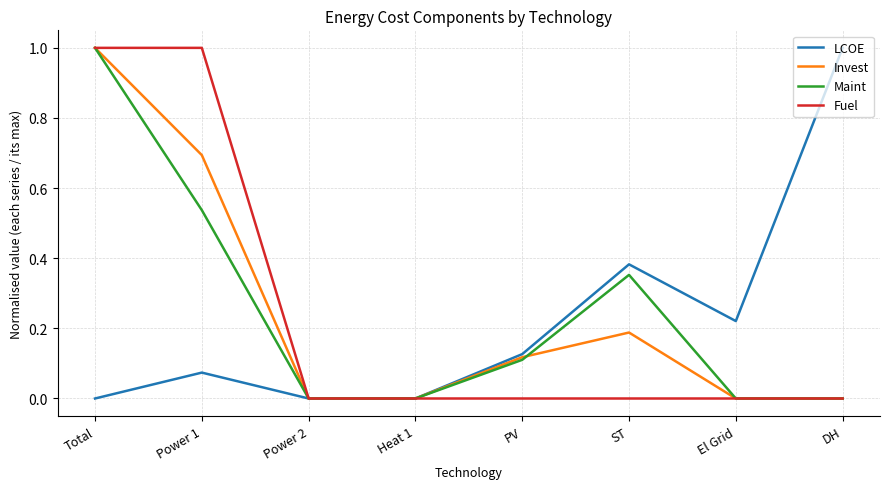

Which series changed the most between Power 1 and ST?

Fuel